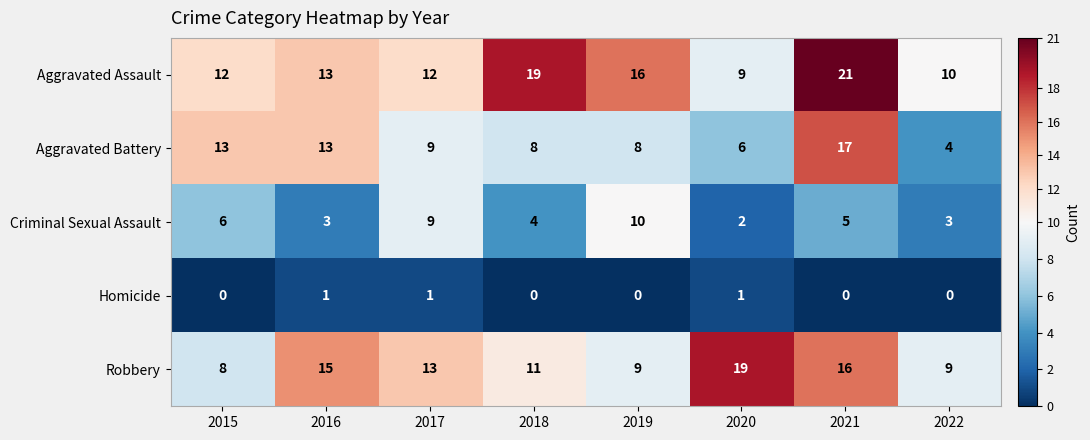

Which series changed the most between 2016 and 2019?

Criminal Sexual Assault